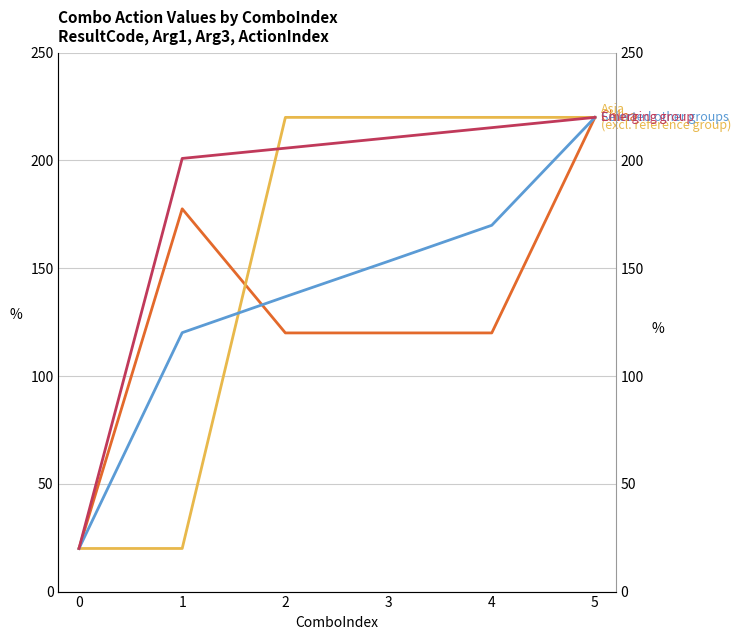

True or false: Asia
(excl. reference group) has a value of 20.0 at 1.

True